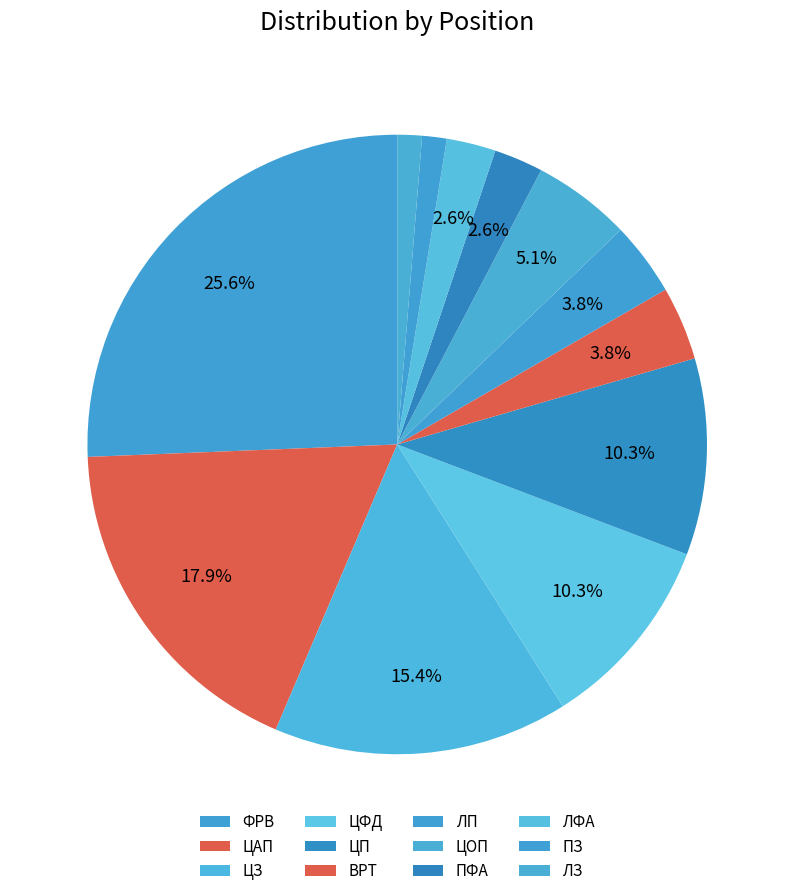

Which slice is the smallest?

ПЗ